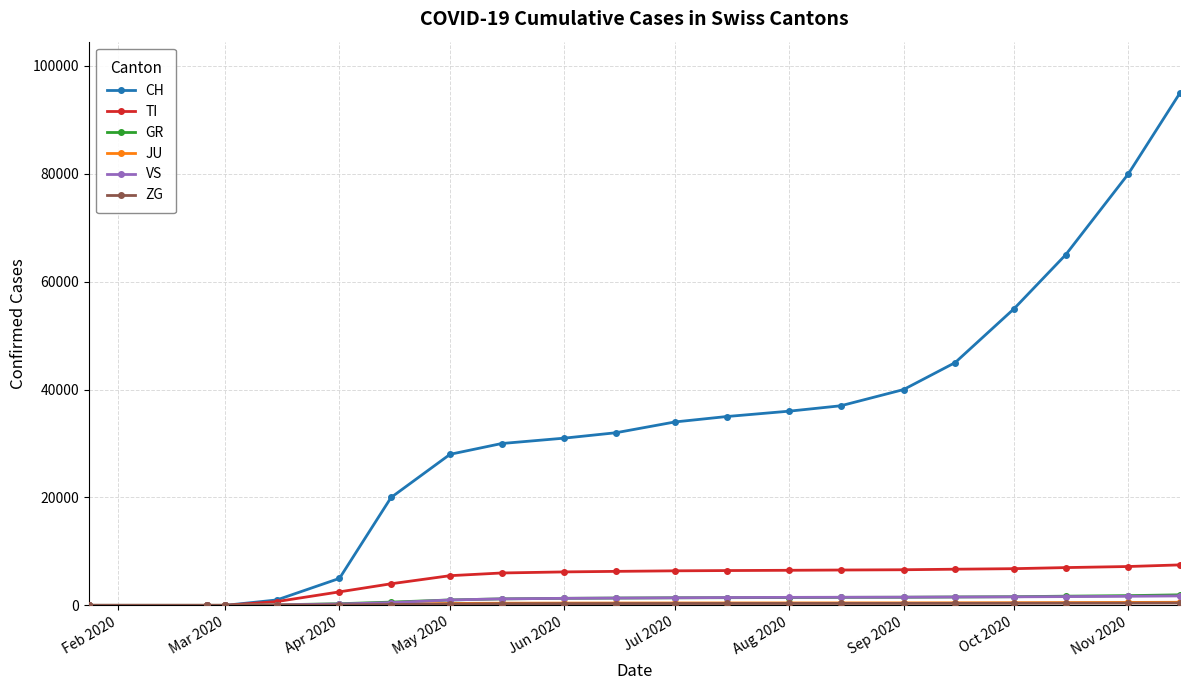

Which series has the largest range (max minus min)?

CH